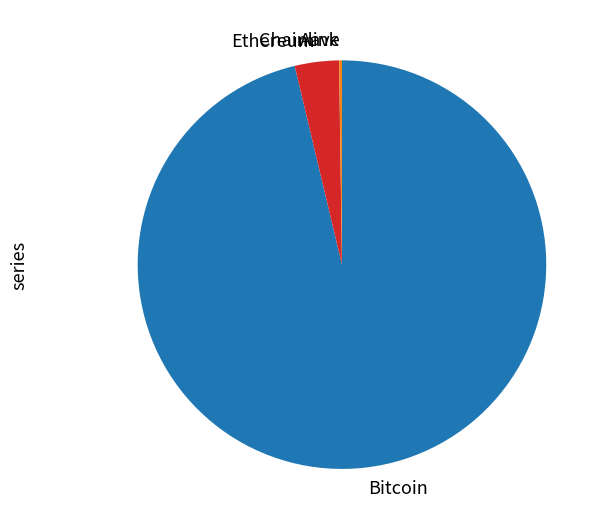

Combined, do Ethereum and Bitcoin account for over 50%?

Yes